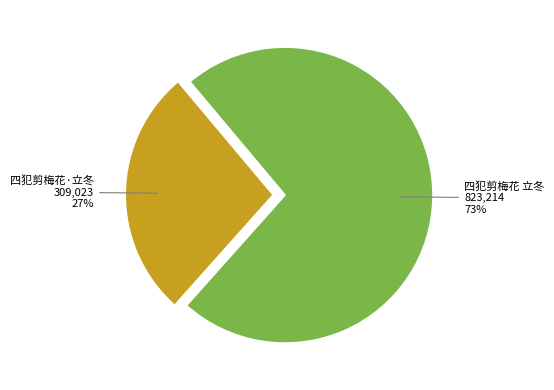

To the nearest percent, what portion does 四犯剪梅花 立冬 represent?

73%